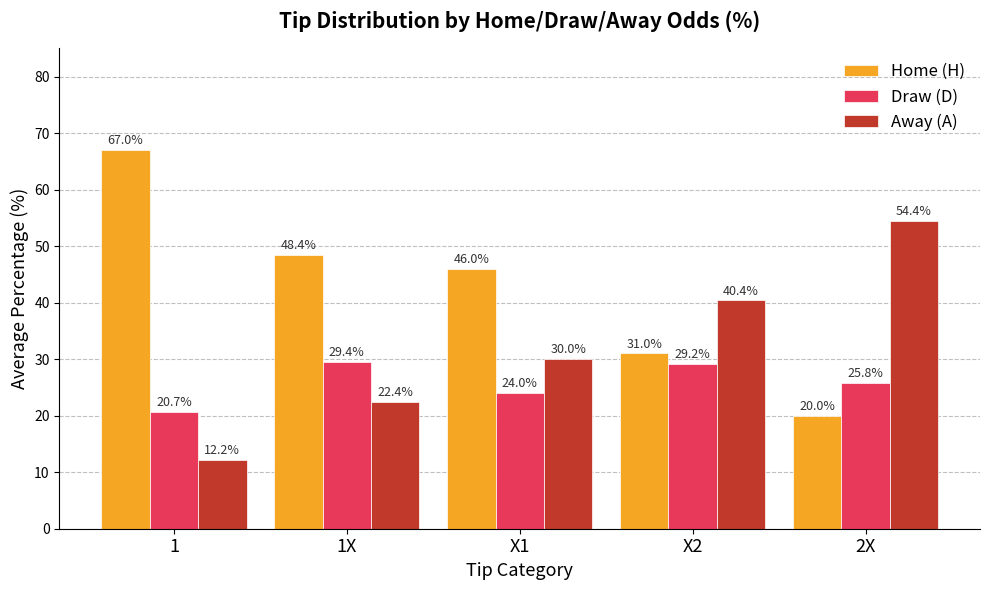

The value of Away (A) at 2X is 54.4. True or false?

True